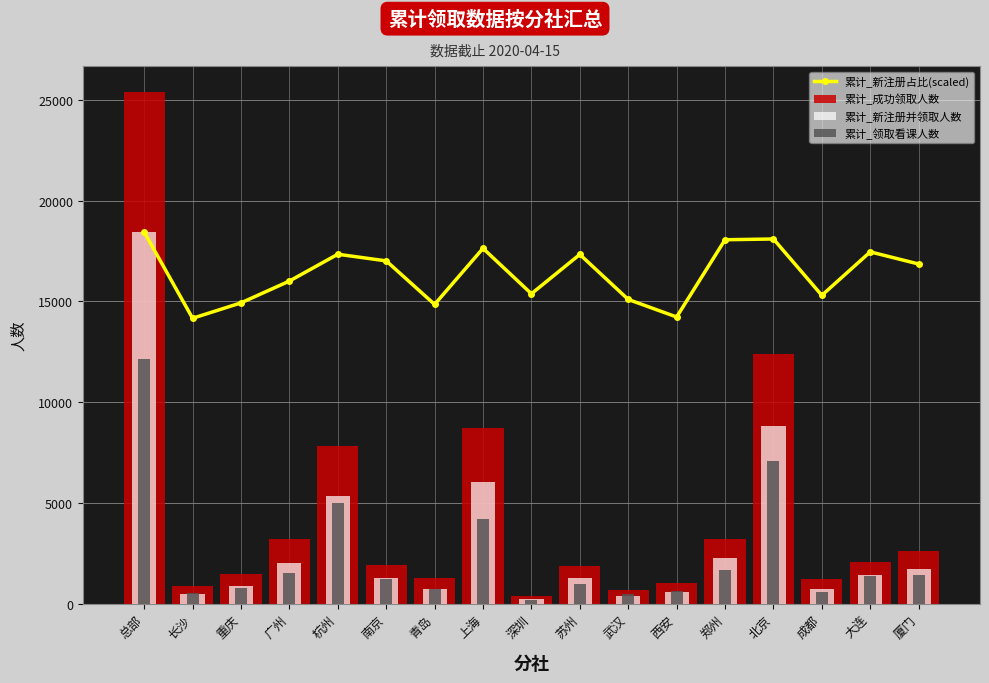

How many data points in 累计_成功领取人数 are less than 1908?

8